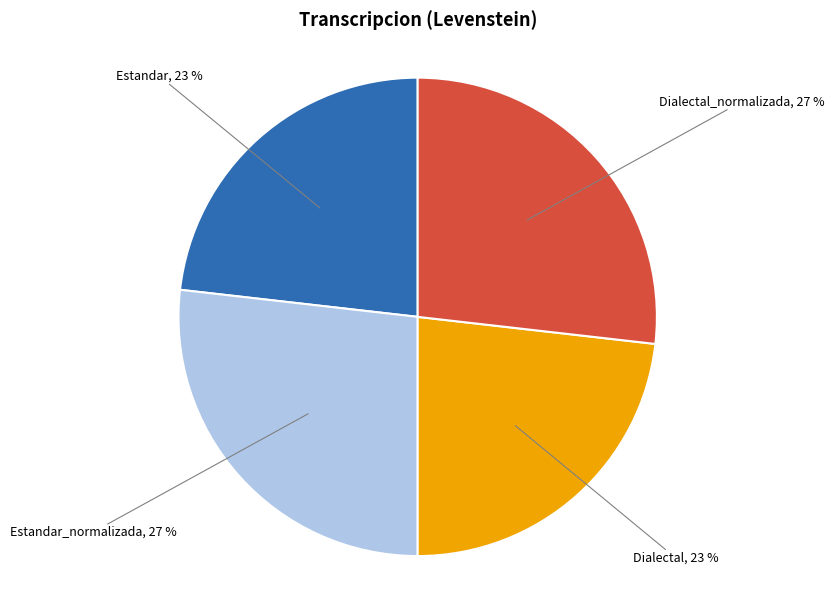

Is there a majority slice in this chart?

No